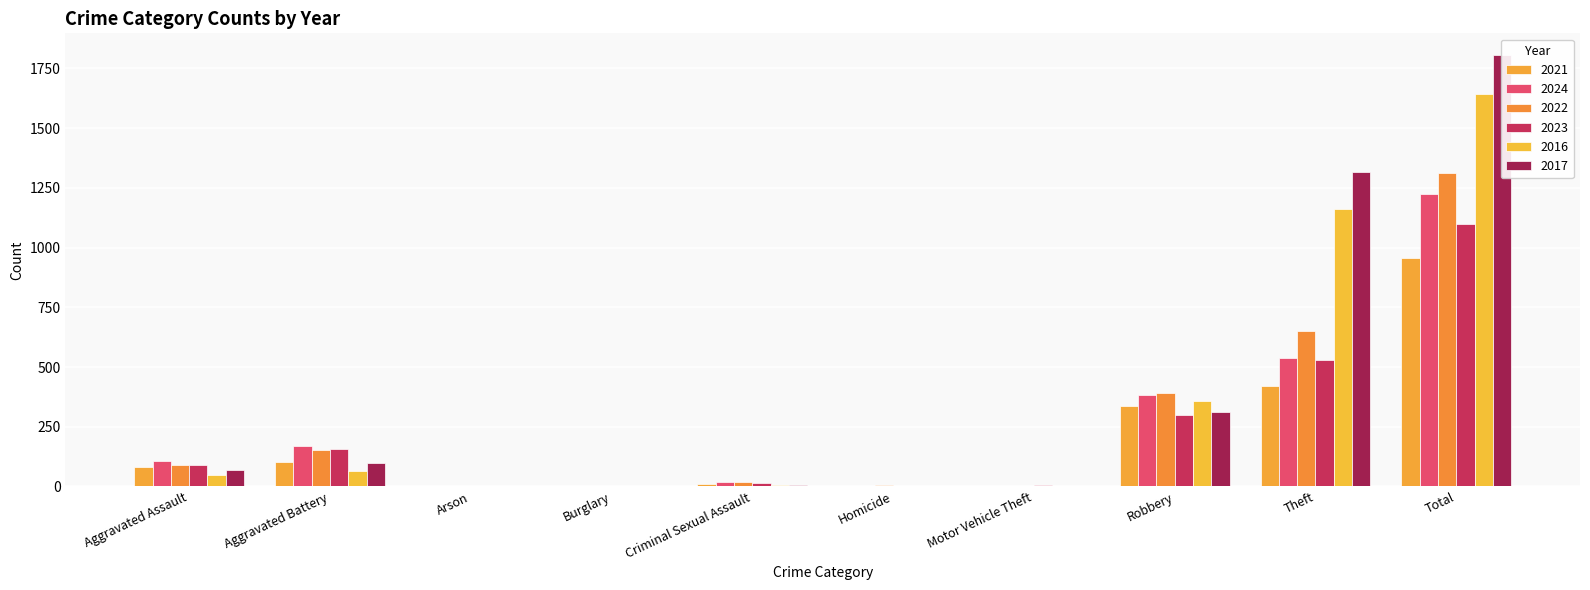

Read the 2021 value at Total, to the nearest 100.

1000